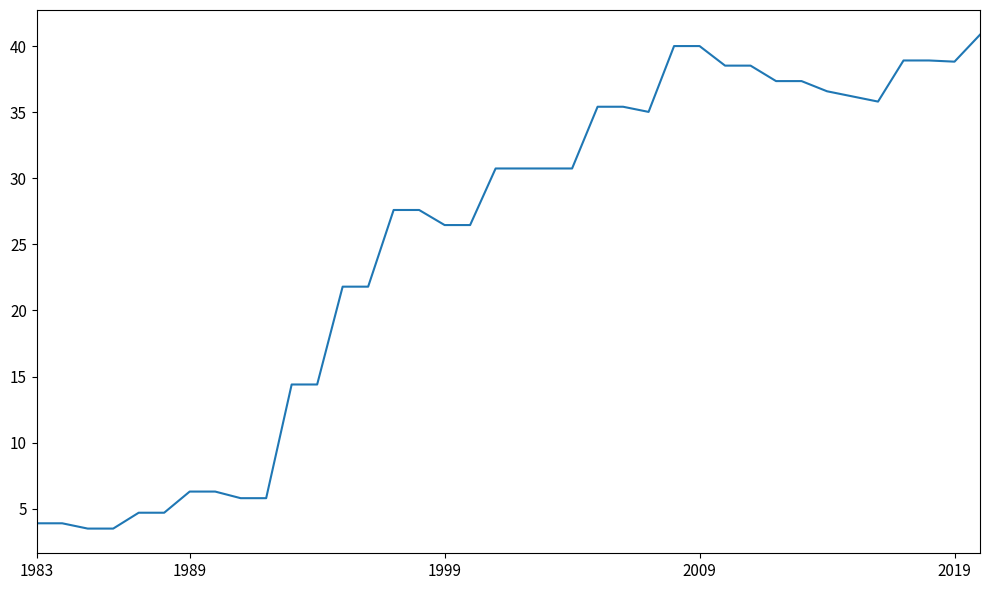

What is the greatest value displayed?

40.9